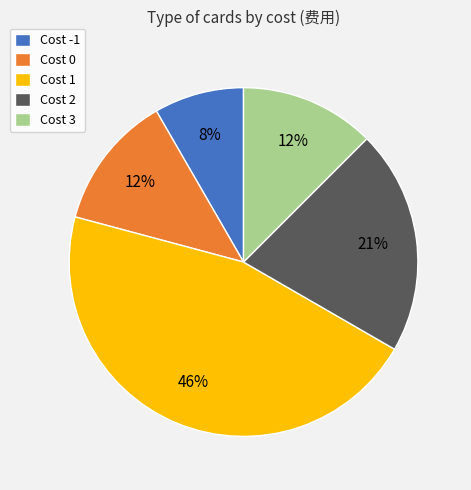

Do Cost 0 and Cost 3 together represent more than half of the pie?

No